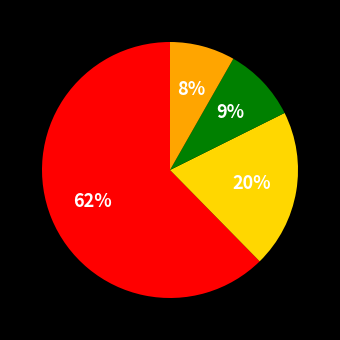

To the nearest percent, what is the average slice percentage?

25%